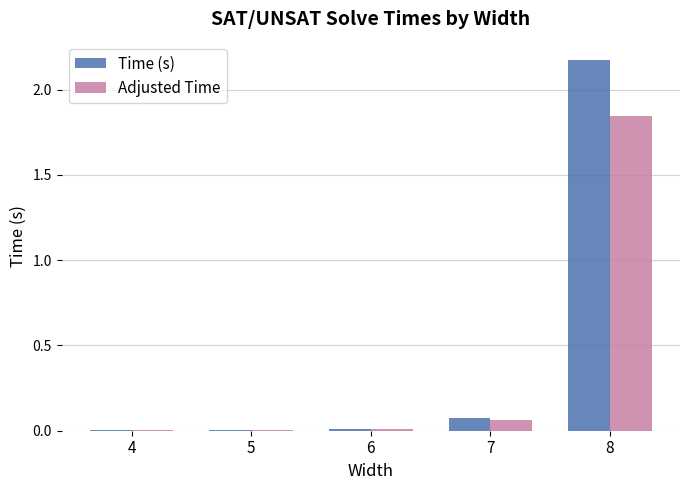

Is the value of Adjusted Time at 7 greater than the value of Time (s) at 6?

Yes